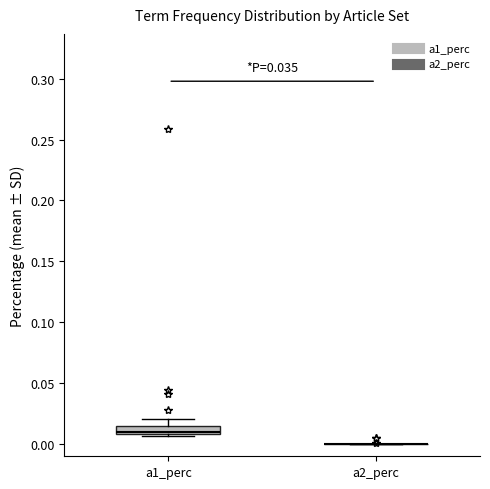

Which box is the tallest, from its lower edge to its upper edge?

a1_perc